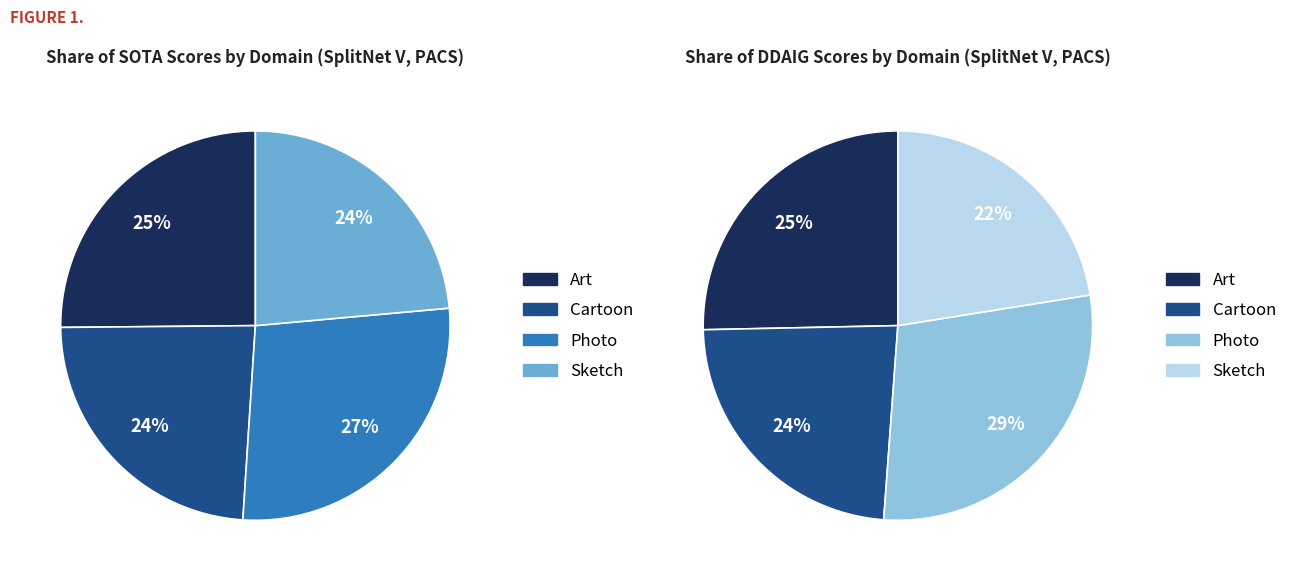

What percentage is the Art slice, to the nearest percent?

25%